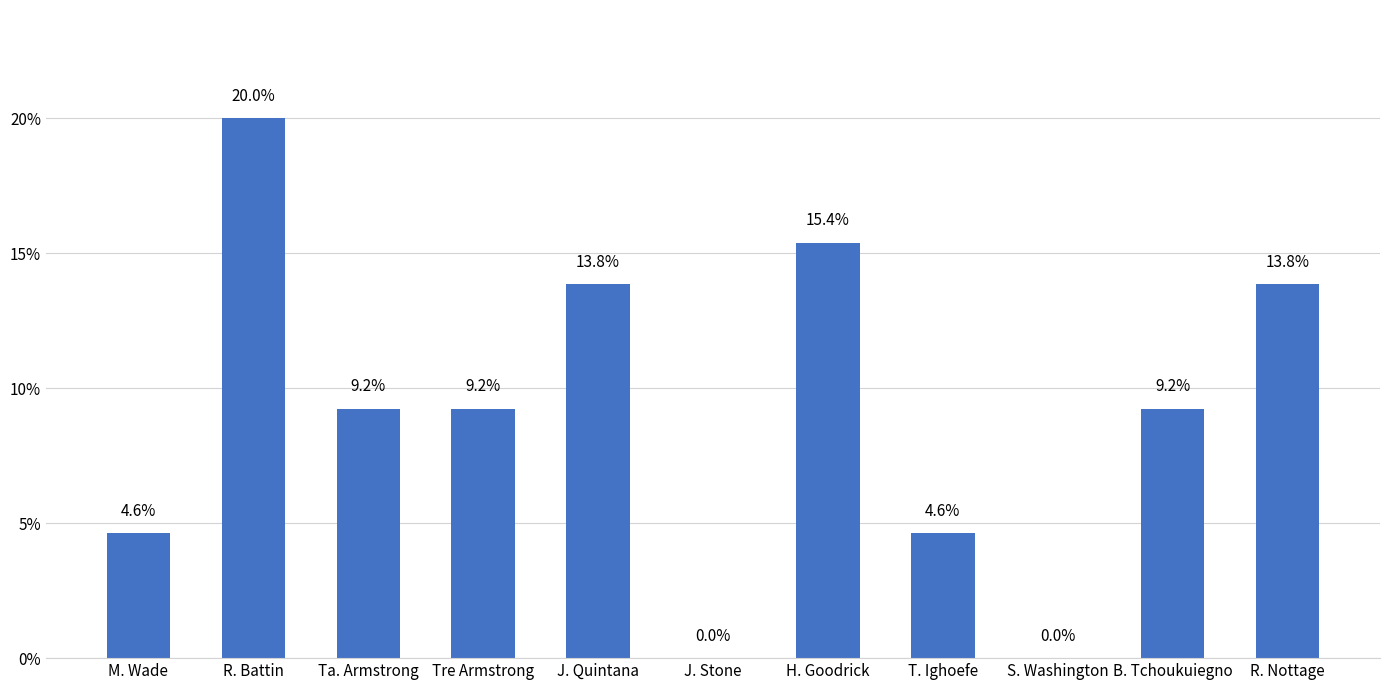

What is the sum of the values at M. Wade and T. Ighoefe?

9.2